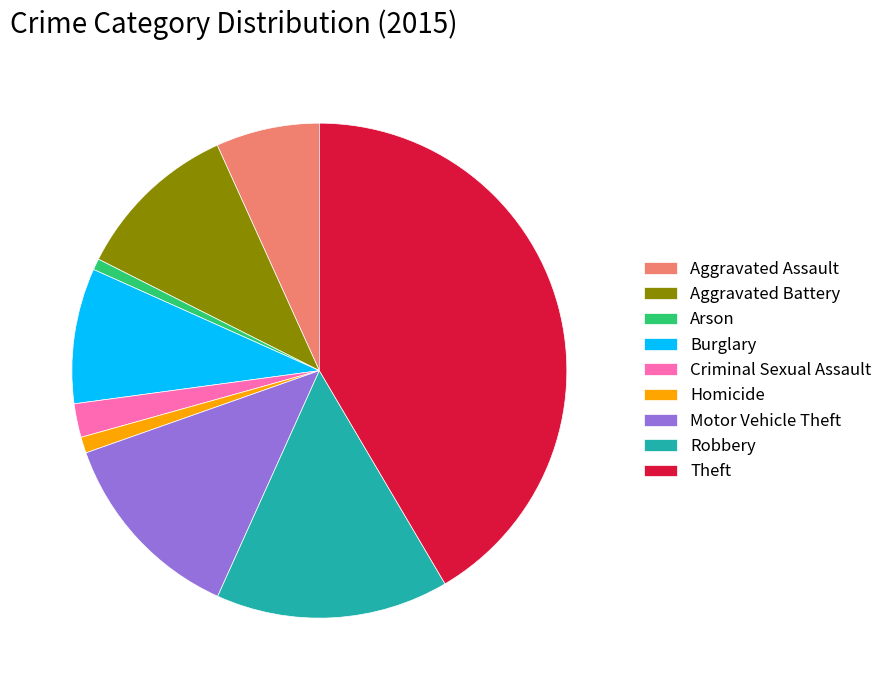

The Burglary slice represents 9% of the pie. True or false?

True